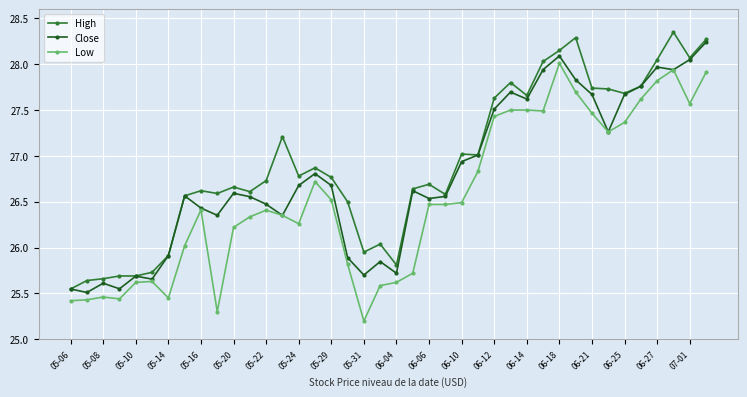

List the series in order of their overall mean, lowest first.

Low, Close, High